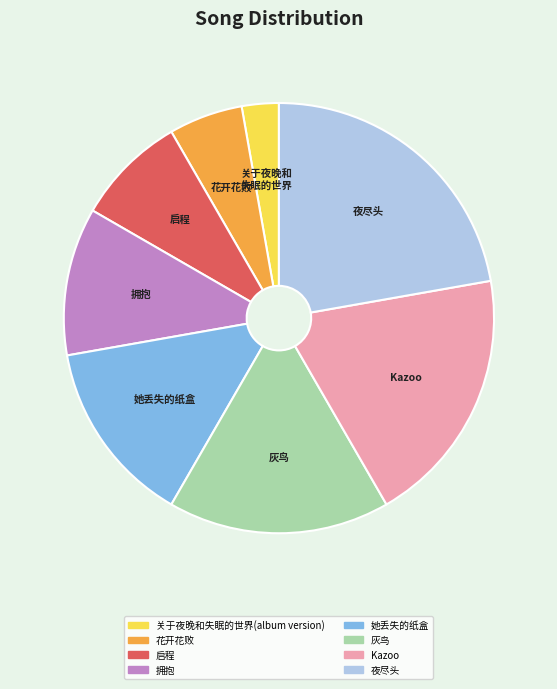

Combined, do Kazoo and 灰鸟 account for over 50%?

No